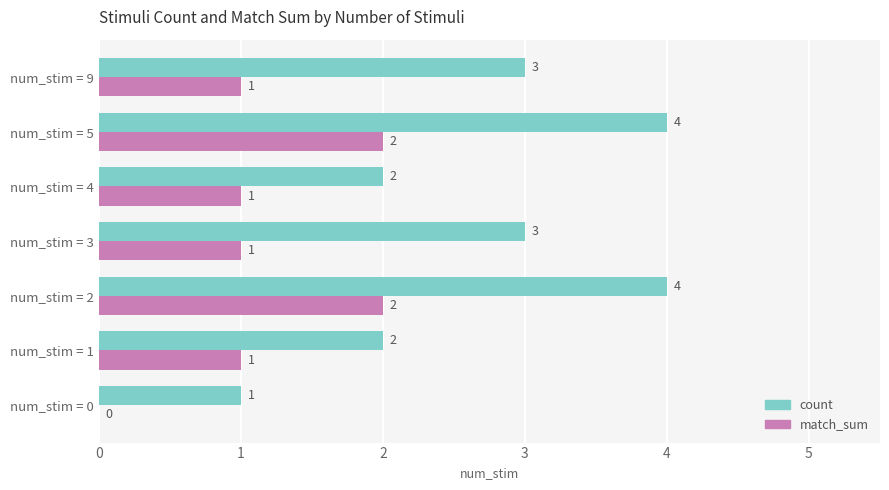

How many match_sum values are between 1 and 2?

6